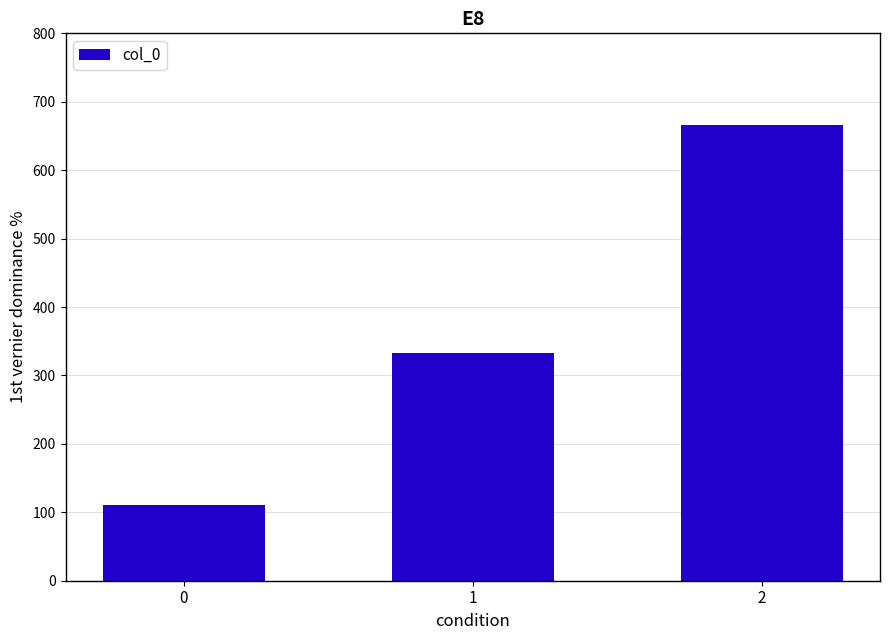

The value at 0 is 188.1. True or false?

False